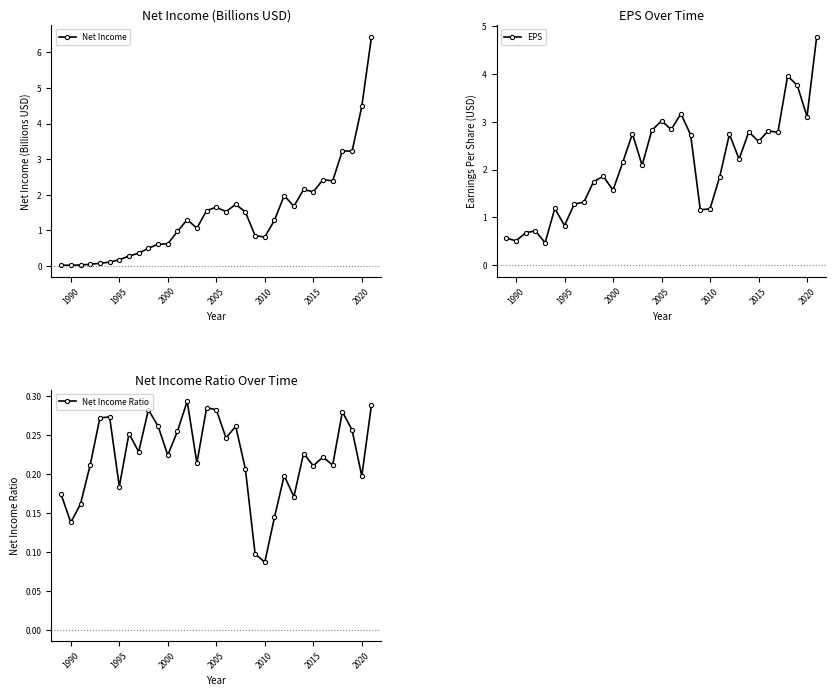

Reading right to left, list all the values displayed in this chart.

Net Income: 6.4	4.5	3.2	3.2	2.4	2.4	2.1	2.2	1.7	2.0	1.3	0.8	0.9	1.5	1.7	1.5	1.7	1.6	1.1	1.3	1.0	0.6	0.6	0.5	0.4	0.3	0.2	0.1	0.1	0.1	0.0	0.0	0.0
EPS: 4.8	3.1	3.8	4.0	2.8	2.8	2.6	2.8	2.2	2.7	1.9	1.2	1.2	2.7	3.2	2.8	3.0	2.8	2.1	2.8	2.1	1.6	1.9	1.8	1.3	1.3	0.8	1.2	0.5	0.7	0.7	0.5	0.6
Net Income Ratio: 0.3	0.2	0.3	0.3	0.2	0.2	0.2	0.2	0.2	0.2	0.1	0.1	0.1	0.2	0.3	0.2	0.3	0.3	0.2	0.3	0.3	0.2	0.3	0.3	0.2	0.3	0.2	0.3	0.3	0.2	0.2	0.1	0.2